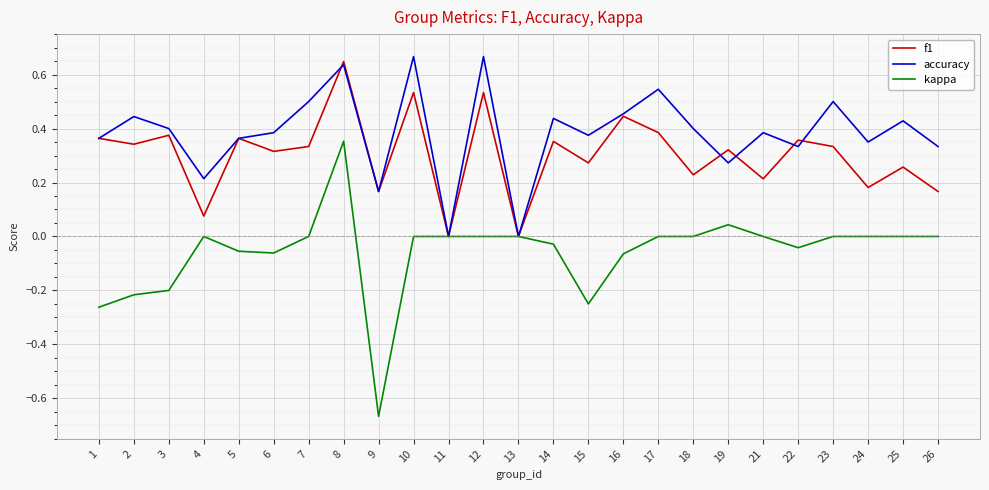

Where is the first local maximum for f1?

3